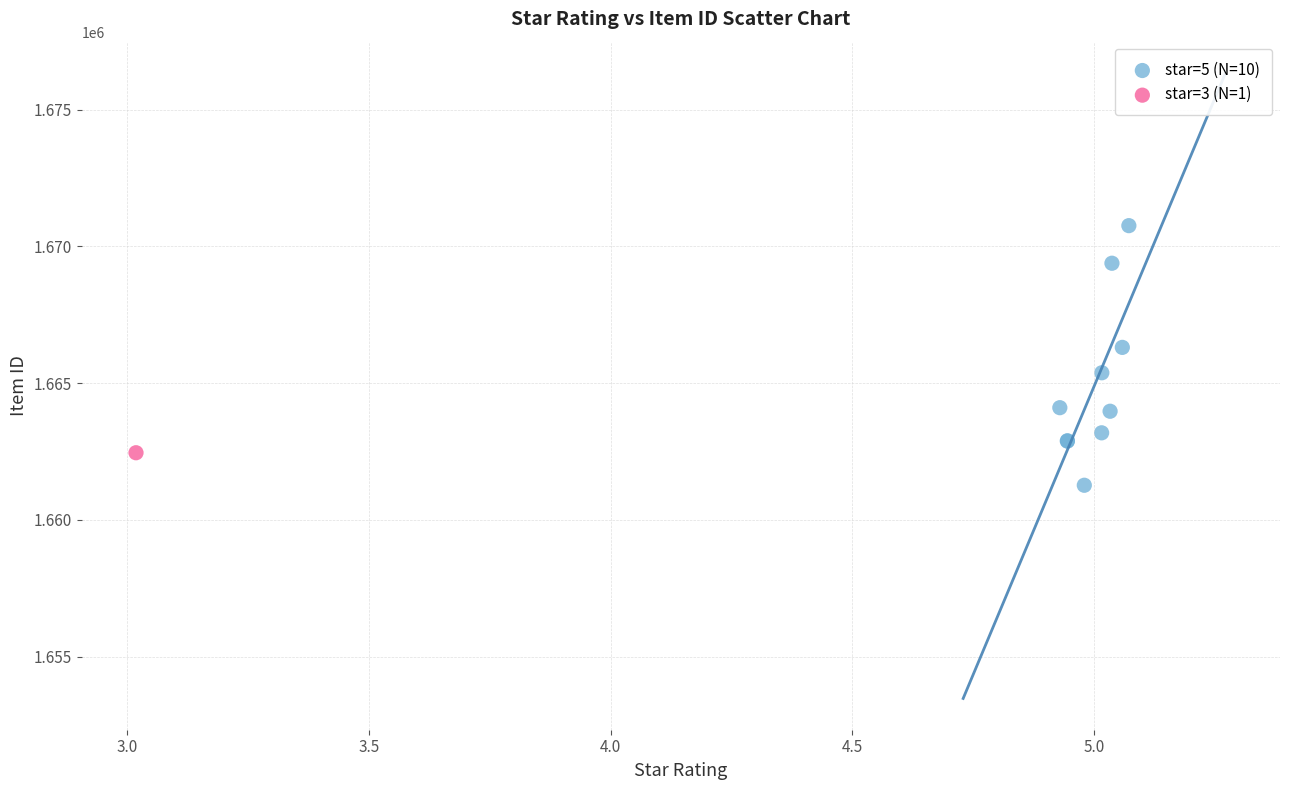

What are all the series names shown in the legend?

star=5 (N=10), star=3 (N=1)